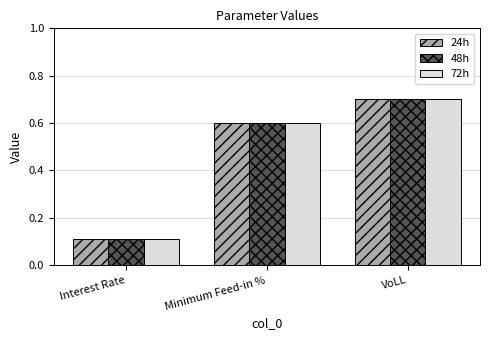

What is the lowest value of the 24h series?

0.1